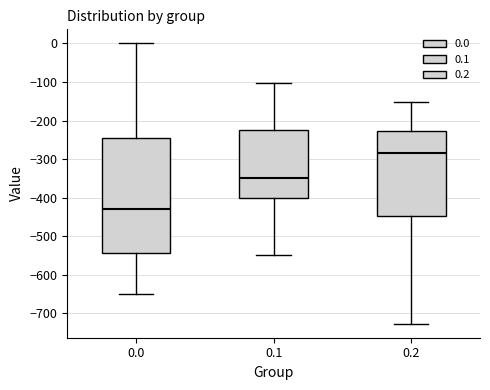

Which box is the tallest, from its lower edge to its upper edge?

0.0